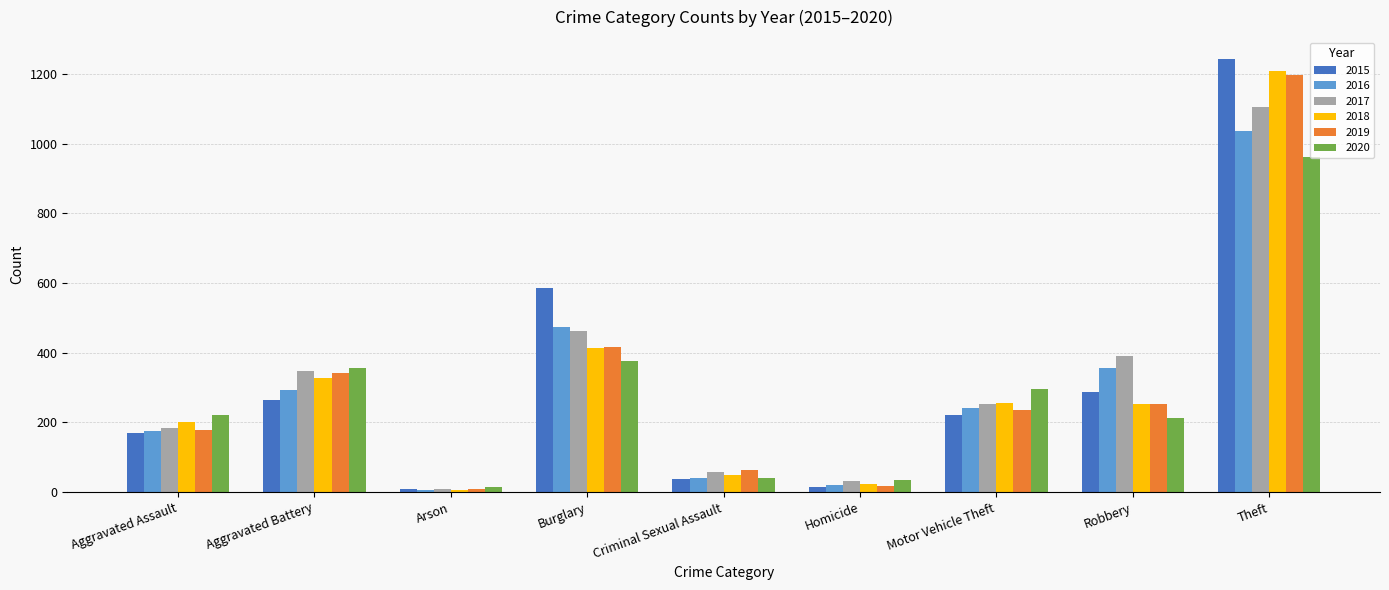

How many data points in 2017 are less than 253?

4